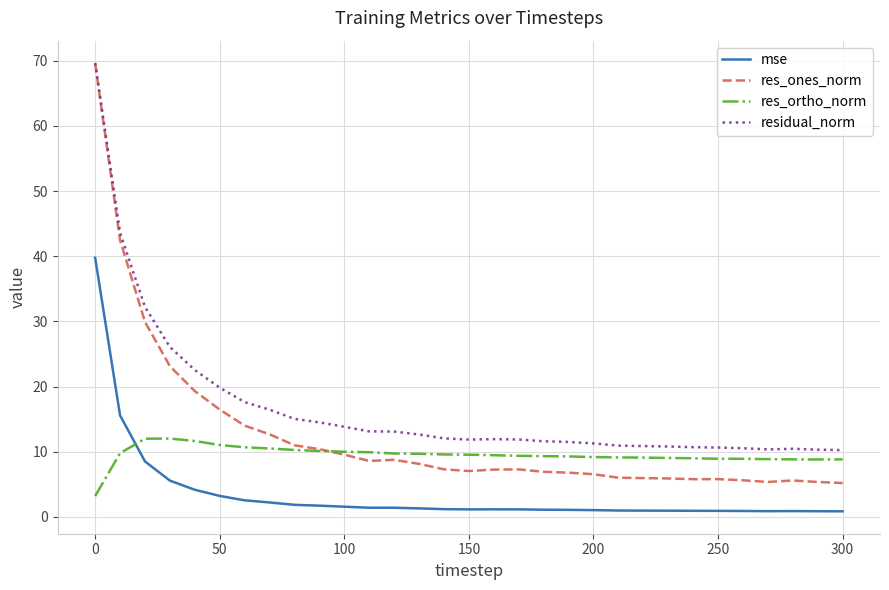

True or false: residual_norm and mse cross at least once.

False